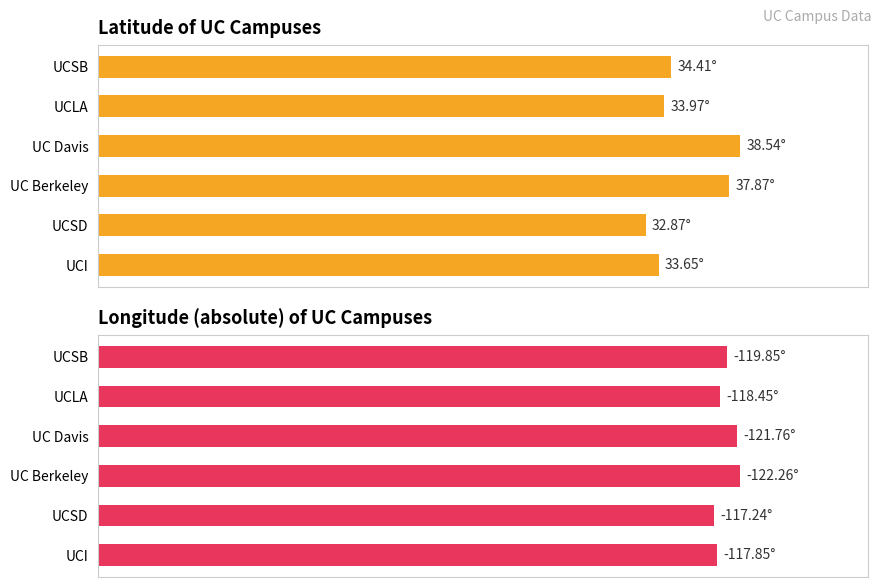

At UCSB, list the series in order from smallest to largest.

Latitude, Longitude